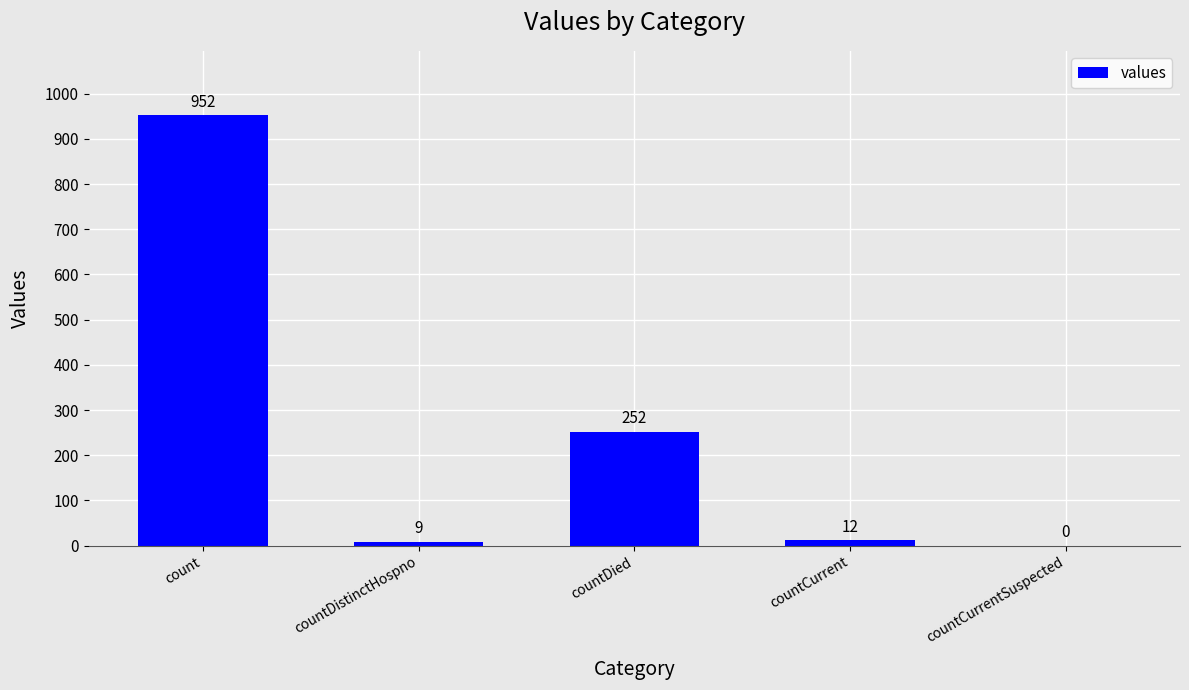

Reading left to right, what are all the values shown in this chart?

count=952	countDistinctHospno=9	countDied=252	countCurrent=12	countCurrentSuspected=0